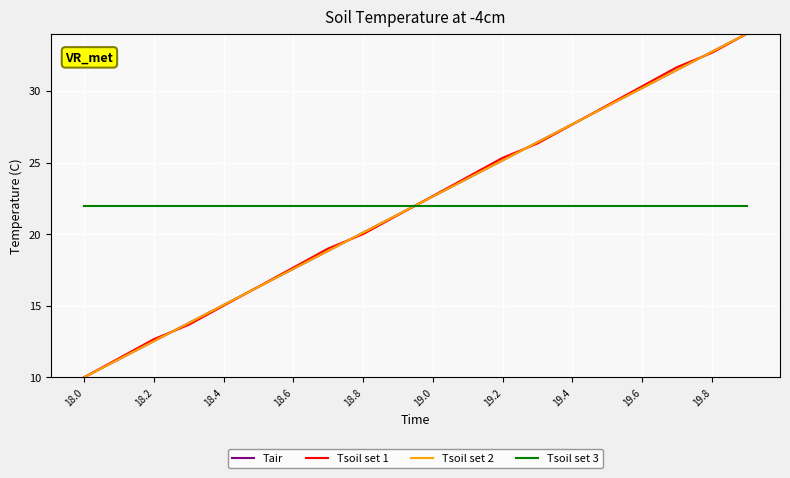

How many times do Tsoil set 3 and Tsoil set 1 cross each other?

1